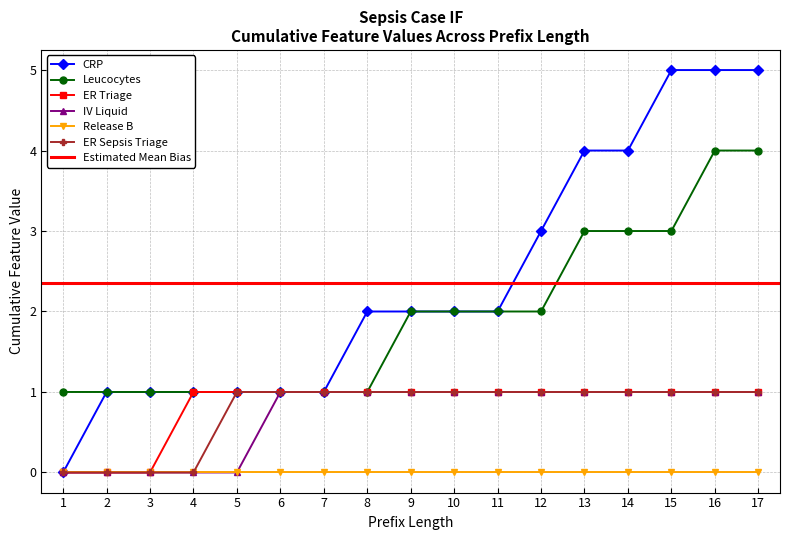

Which series has the largest total across all categories?

CRP